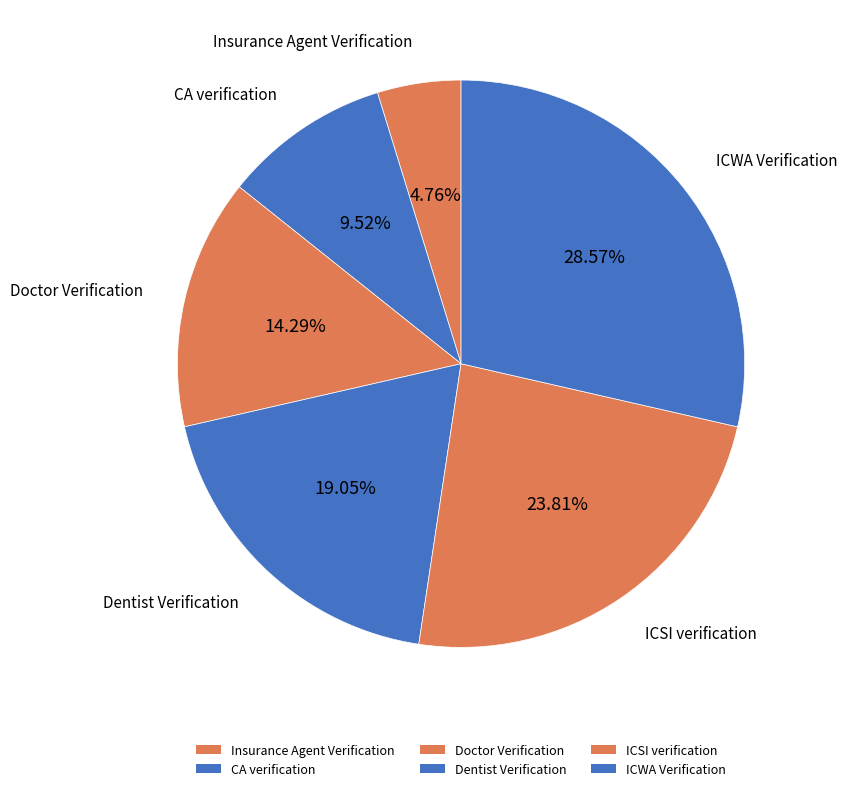

To the nearest percent, what is the difference between the Dentist Verification and ICSI verification slice percentages?

5%